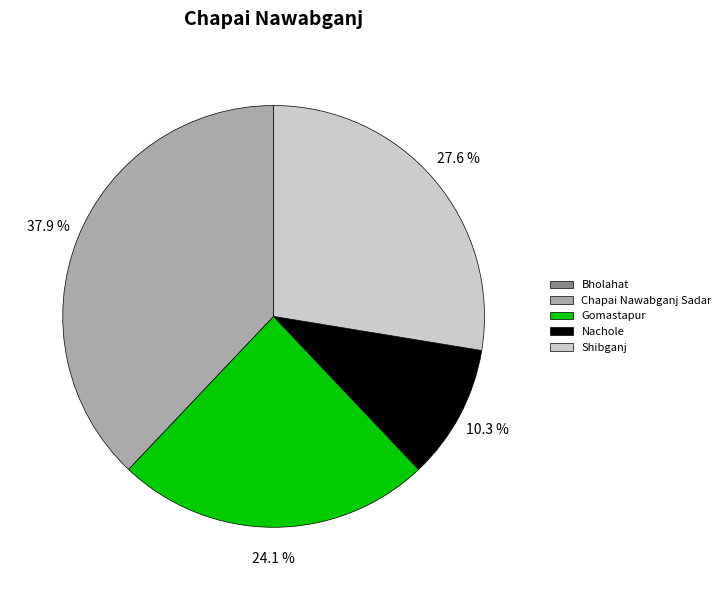

Between Shibganj and Chapai Nawabganj Sadar, which is larger?

Chapai Nawabganj Sadar